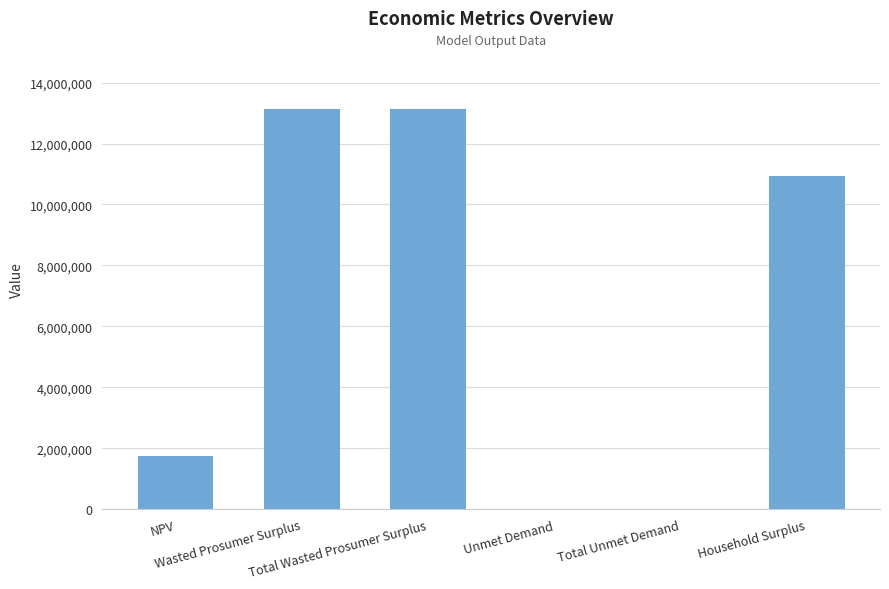

How many data points does each series have?

6